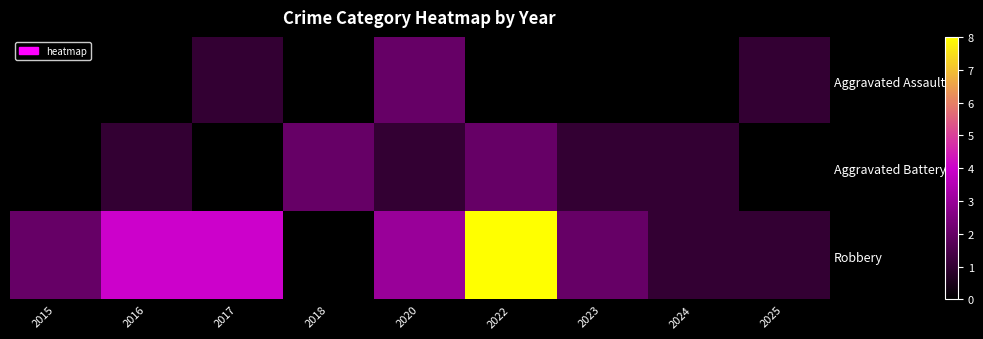

At which category is the sum across all series the highest?

2022